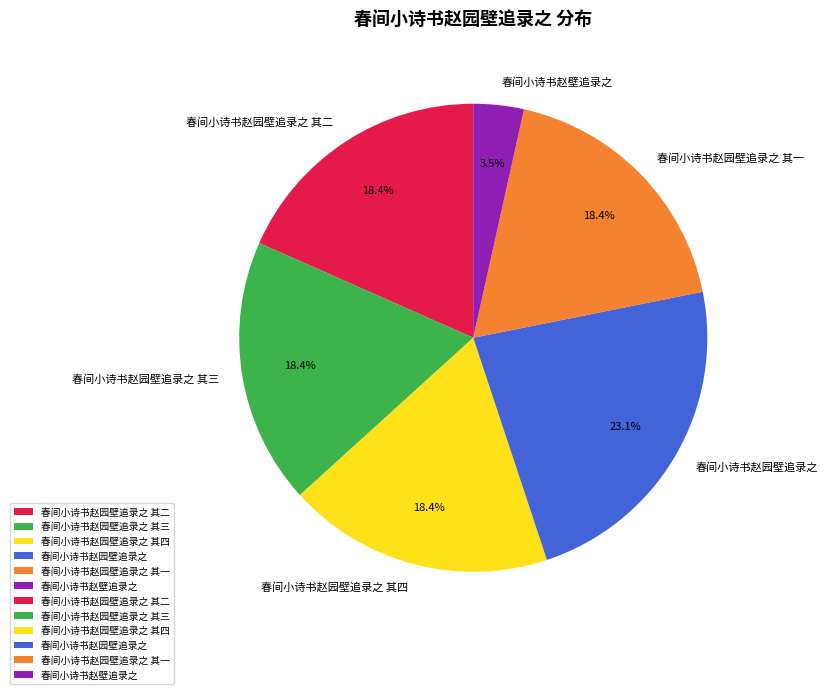

Does 春间小诗书赵园壁追录之 其三 represent more than half of the total?

No